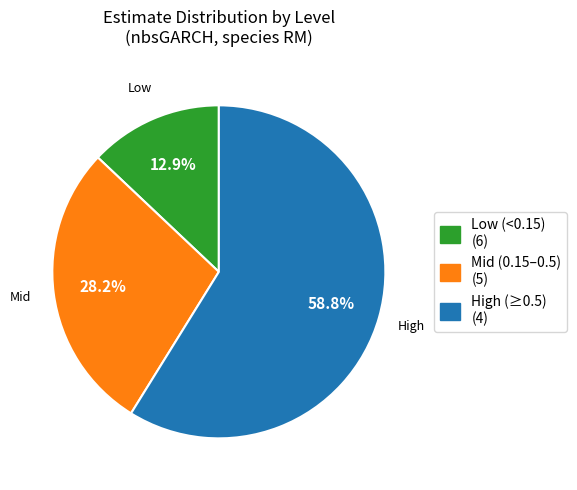

Is there a majority slice in this chart?

Yes